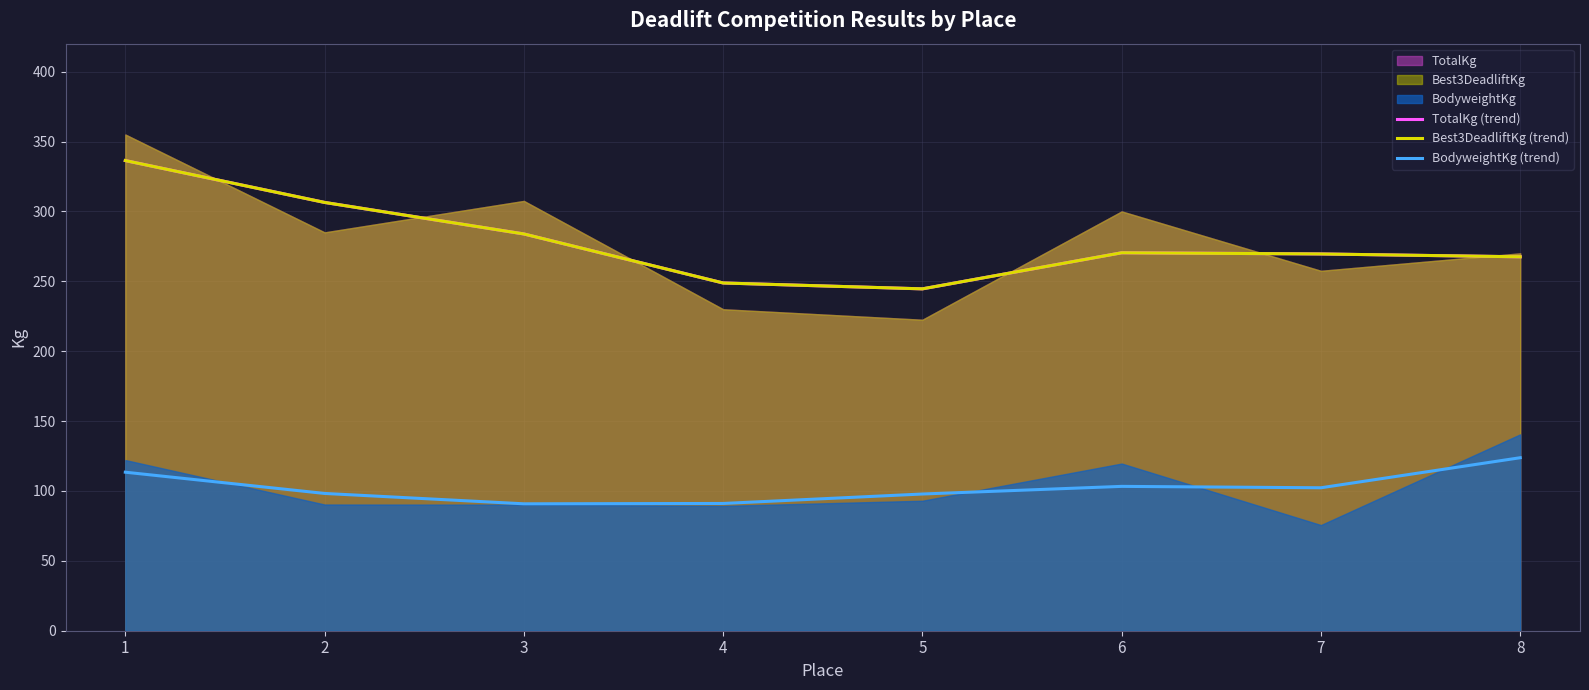

Is the value of Best3DeadliftKg (trend) at 4 greater than the value of TotalKg (trend) at 3?

No